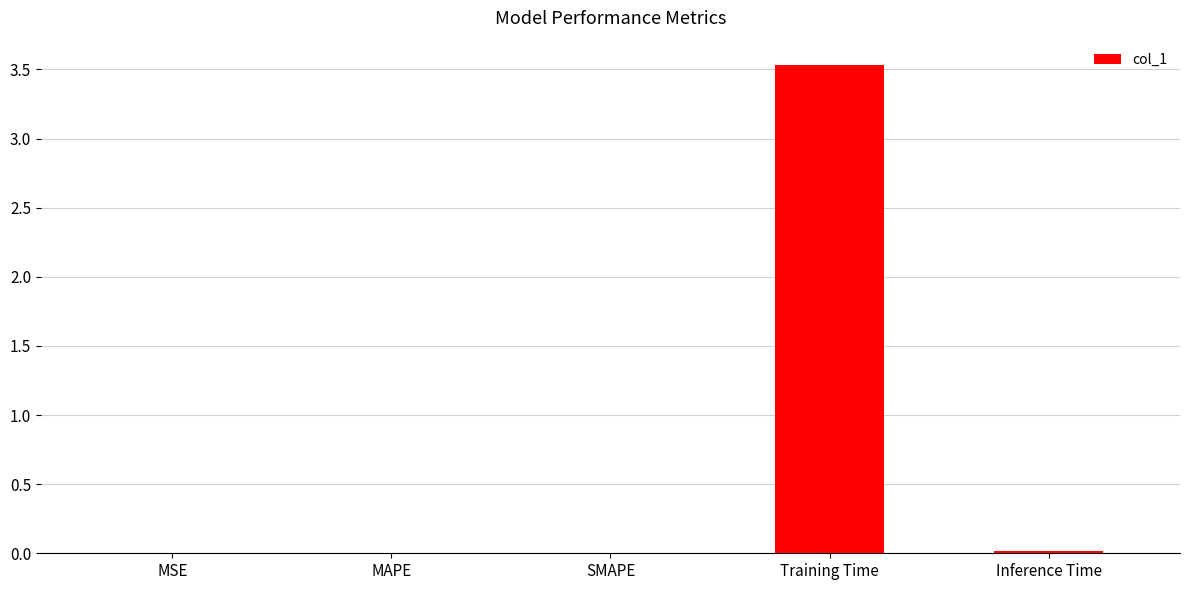

What is the maximum value shown in the chart?

3.5